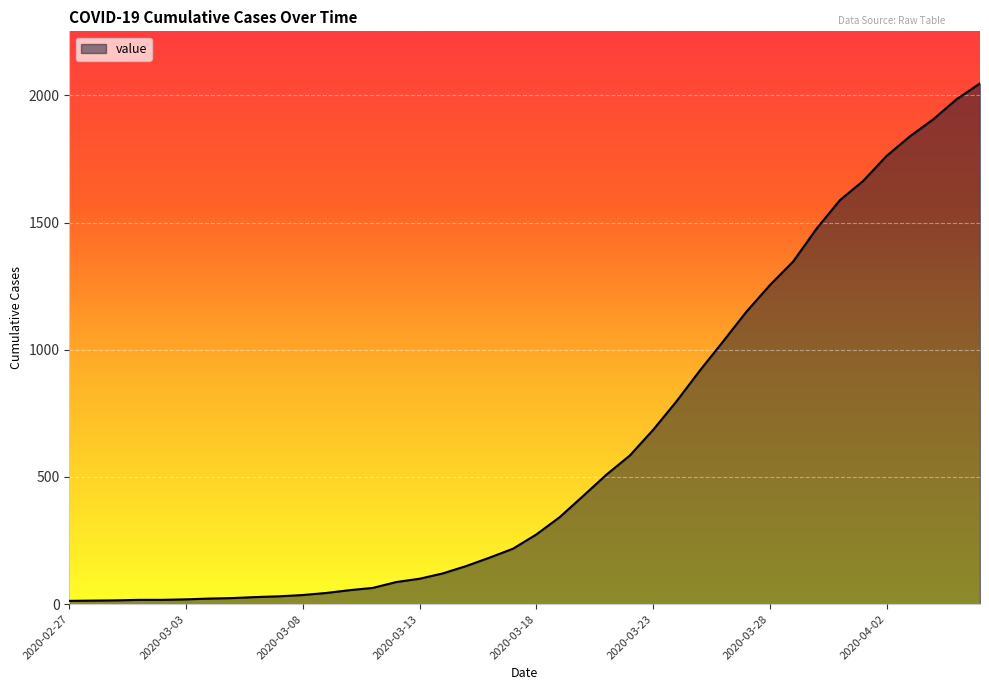

What is the maximum value shown in the chart?

2047